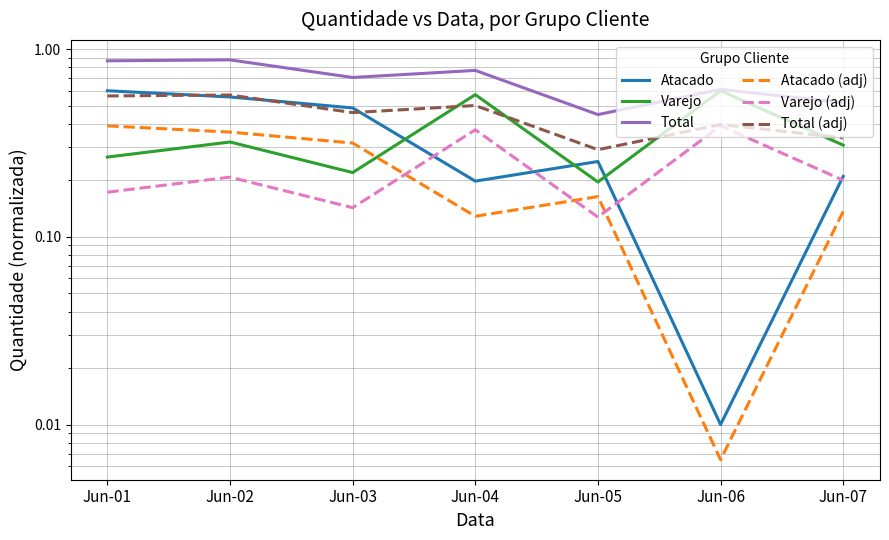

What is the spread (max minus min) of values at Jun-01?

0.7